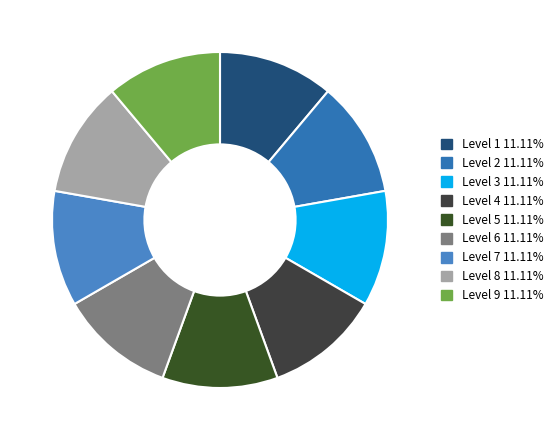

Count the number of slices in the pie.

9